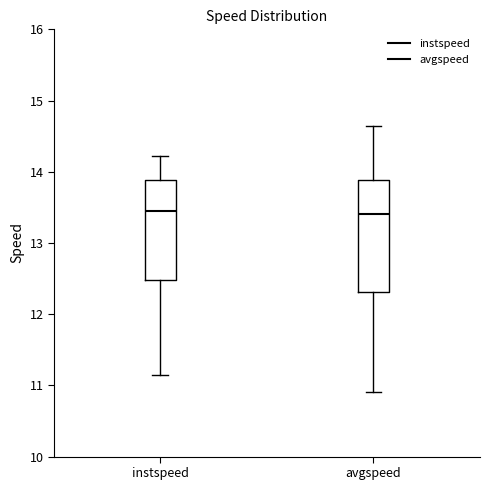

Reading left to right, read every box against the y-axis: the position of its median line, the range the box covers, and the ends of its whiskers. The values are not printed on the chart, so give them approximately, as read against the axis.

instspeed: median 13.4, box 12.5 to 13.9, whiskers 11.1 to 14.2
avgspeed: median 13.4, box 12.3 to 13.9, whiskers 10.9 to 14.6